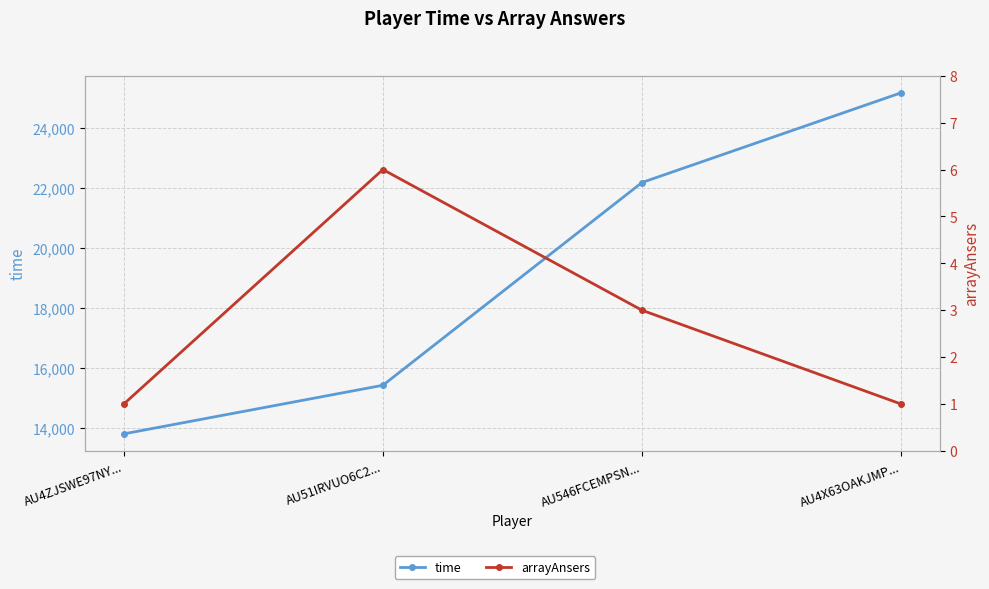

True or false: time and arrayAnsers cross at least once.

False